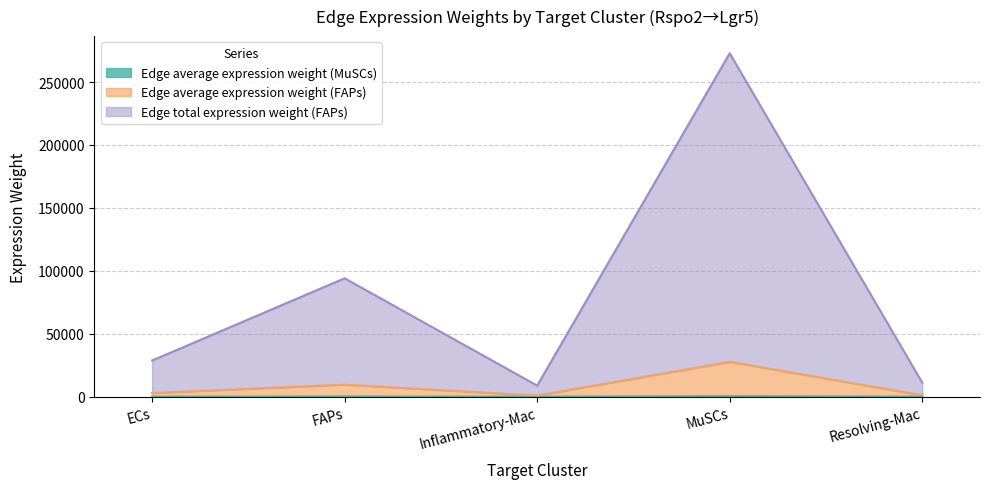

What position from the left is Resolving-Mac?

5